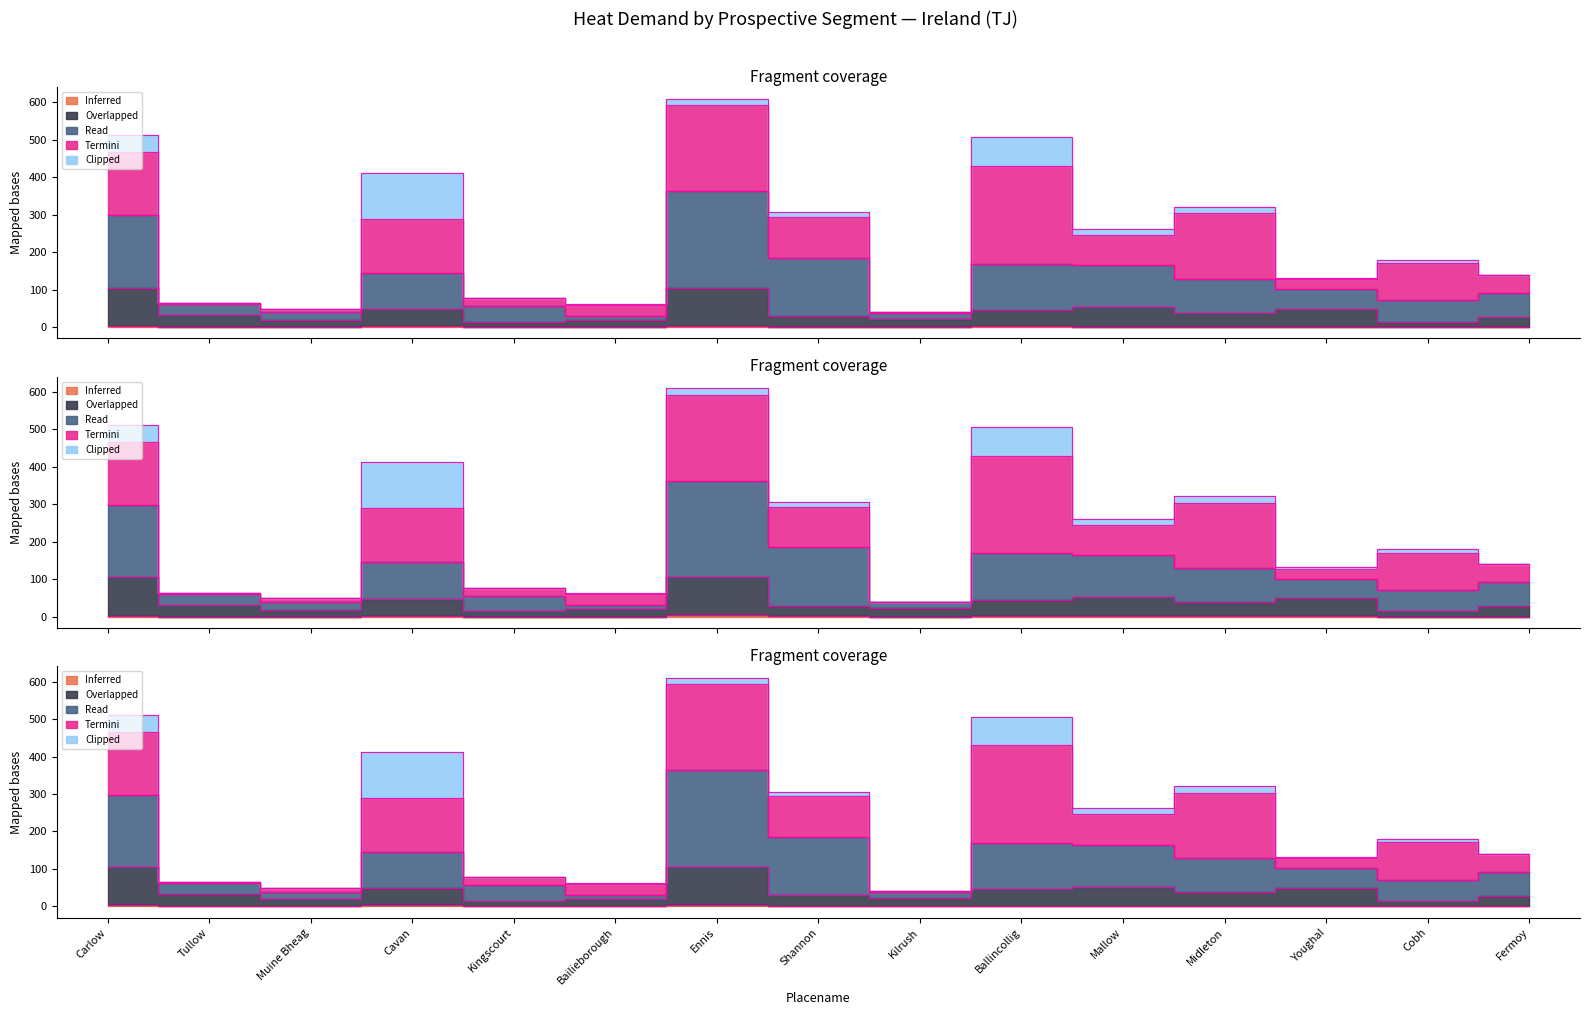

True or false: Overlapped (SumHD_20_50) has more than 0 points higher than both neighbors.

True